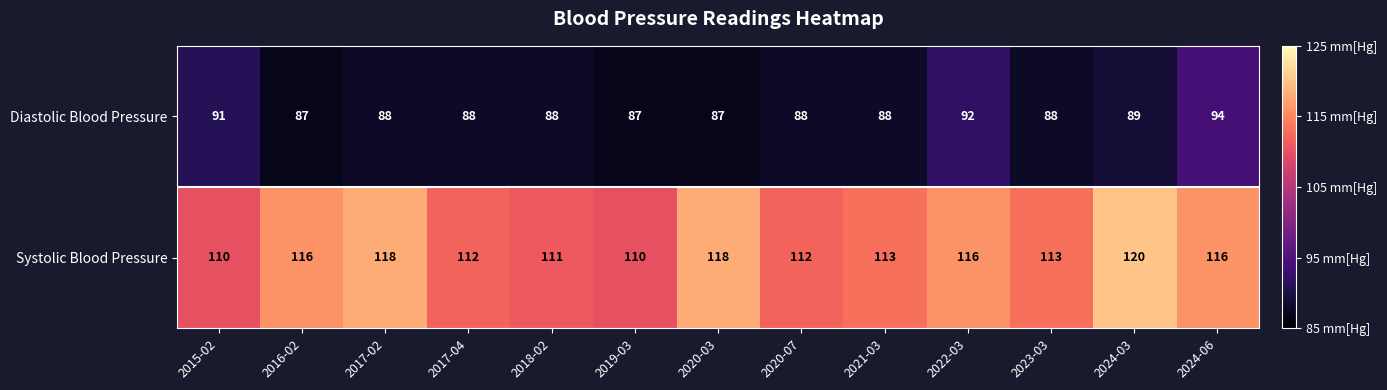

Which series has the widest spread of values?

Systolic Blood Pressure